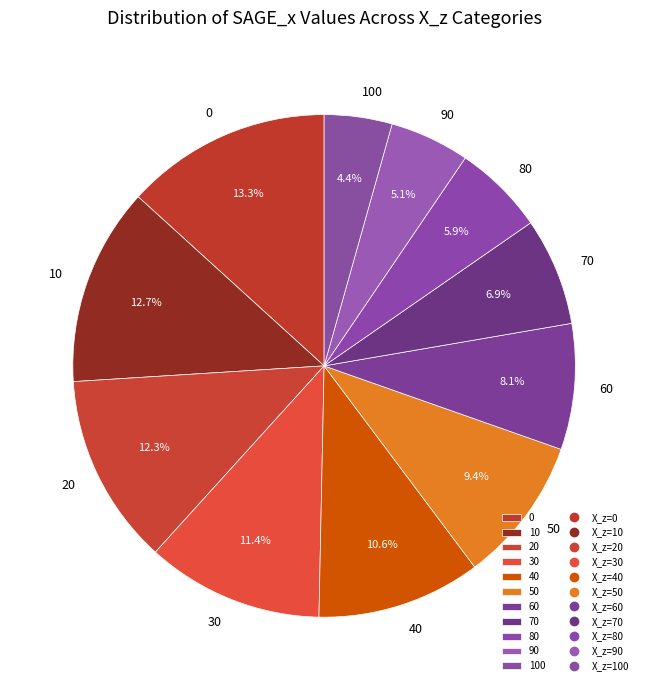

How much of the chart is everything except 80?

94.1%